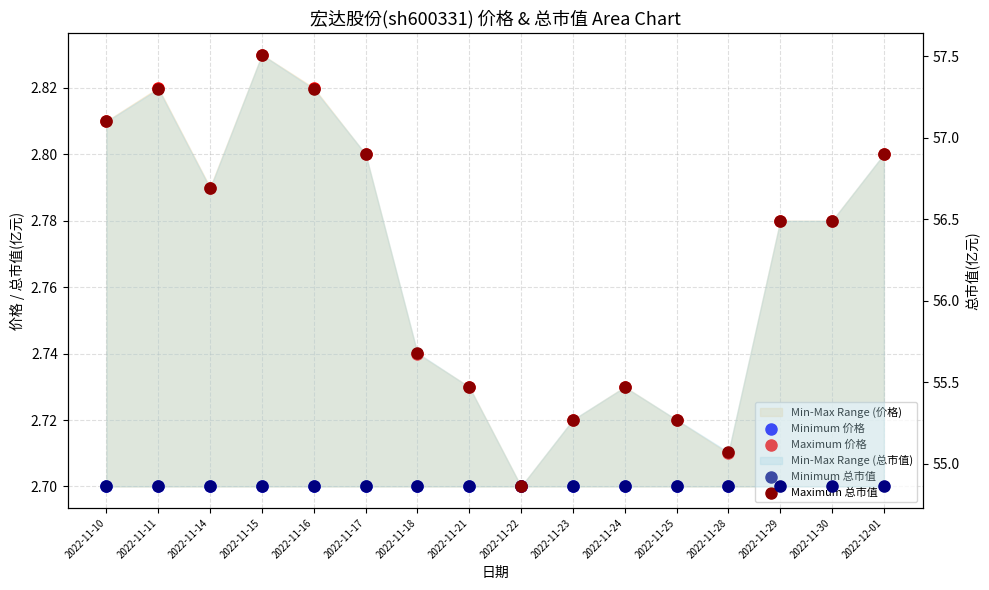

At which category is the sum across all series the highest?

2022-11-15